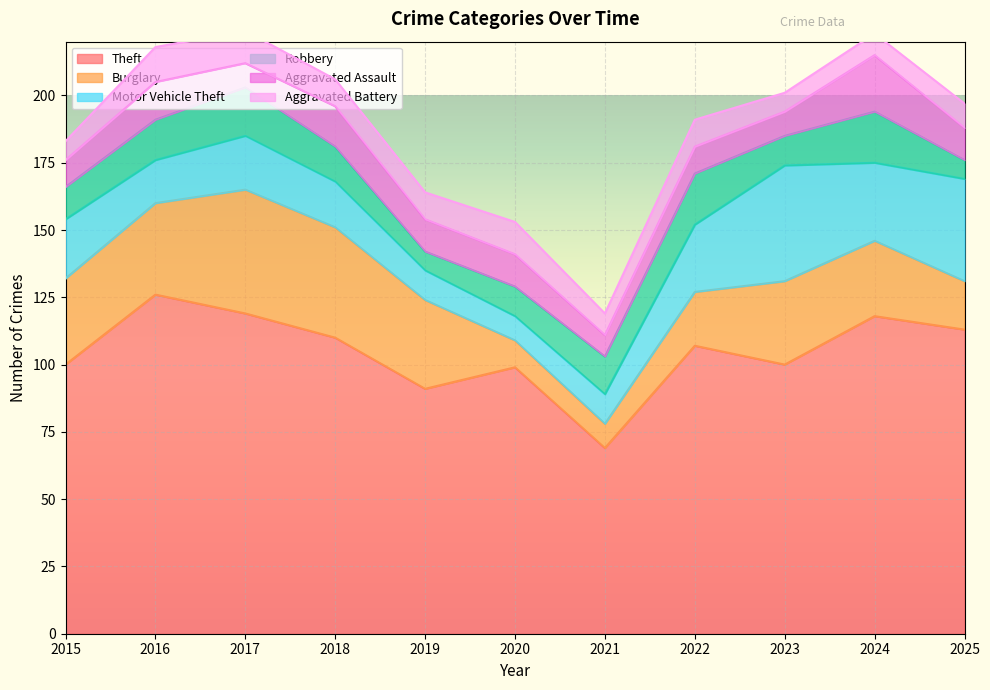

List the series in order of their peak value, lowest first.

Aggravated Battery, Robbery, Aggravated Assault, Motor Vehicle Theft, Burglary, Theft